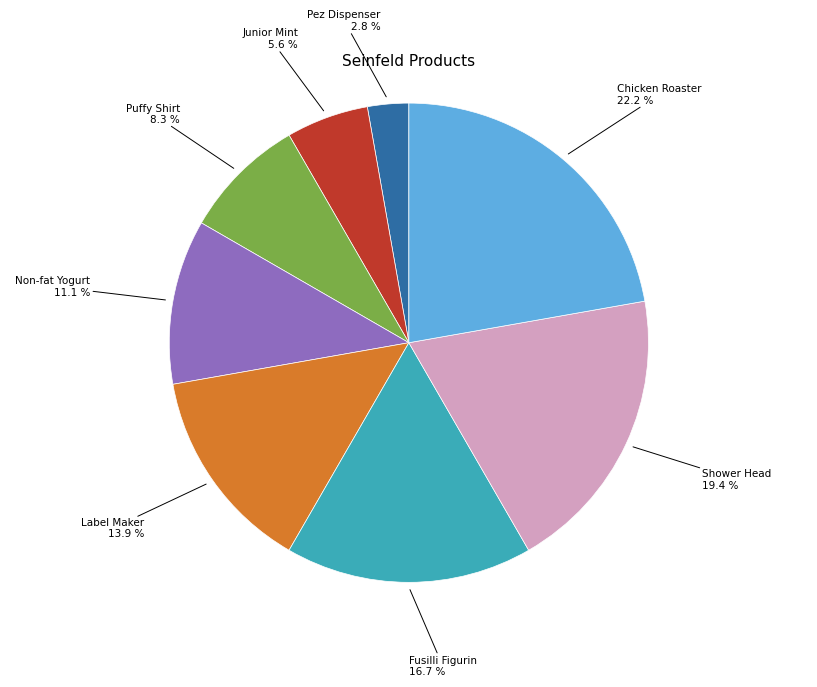

Is there a majority slice in this chart?

No